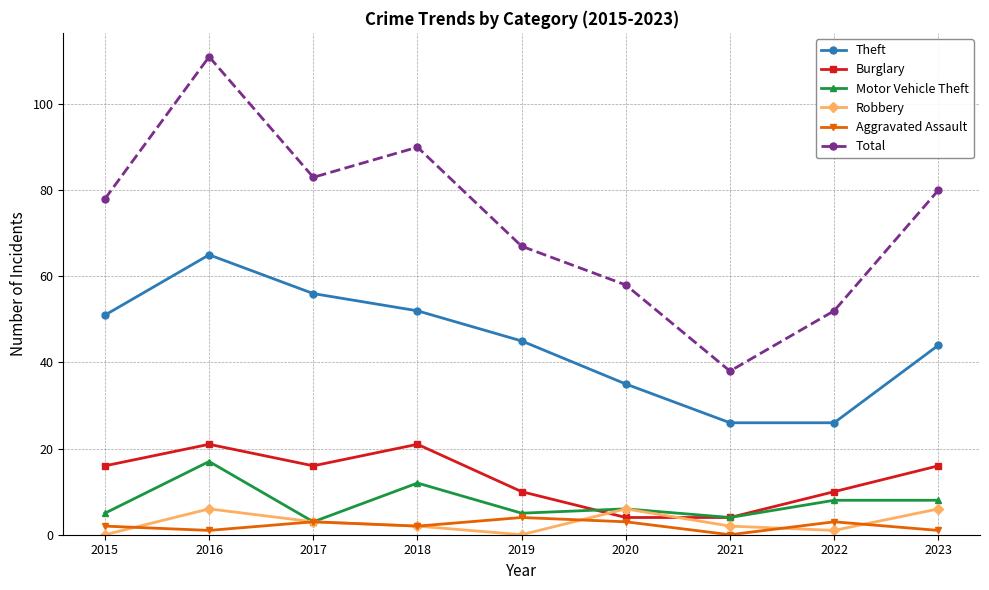

True or false: Motor Vehicle Theft and Theft intersect in this chart.

False